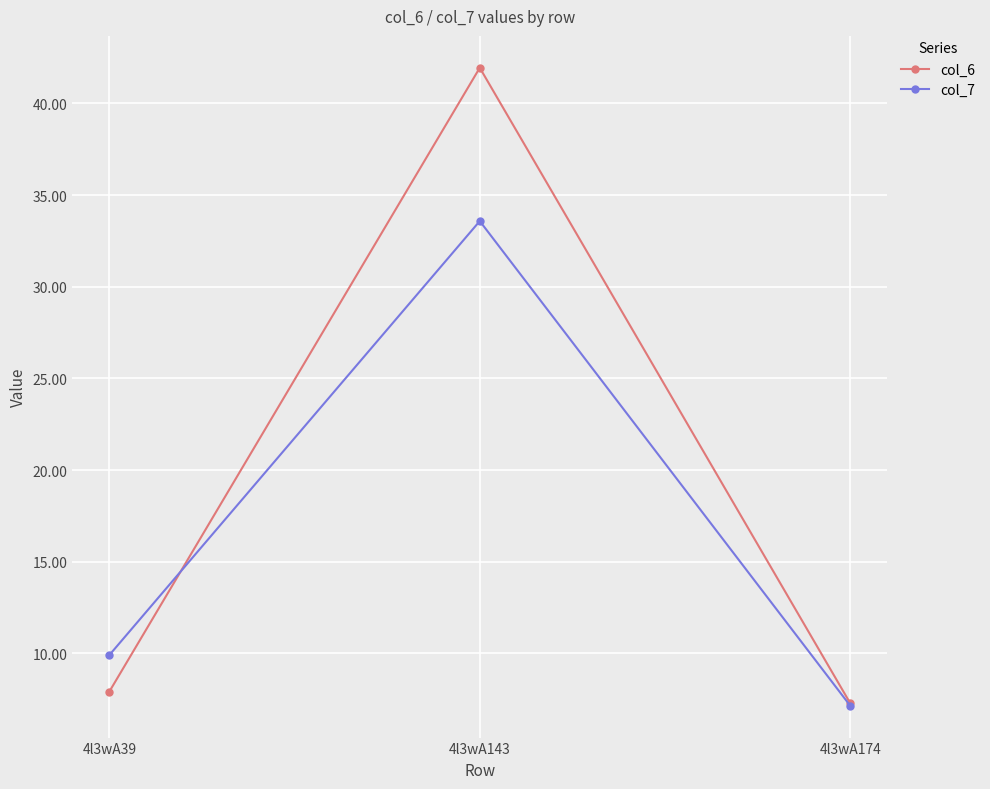

What is the smallest value displayed?

7.1